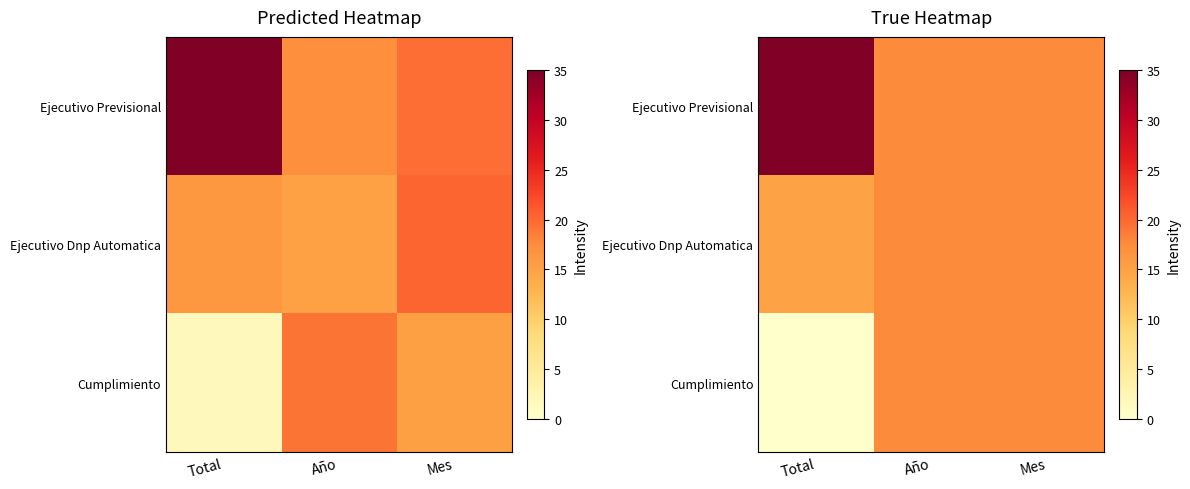

List the labels in order of Ejecutivo Previsional value, smallest first.

Año, Mes, Total